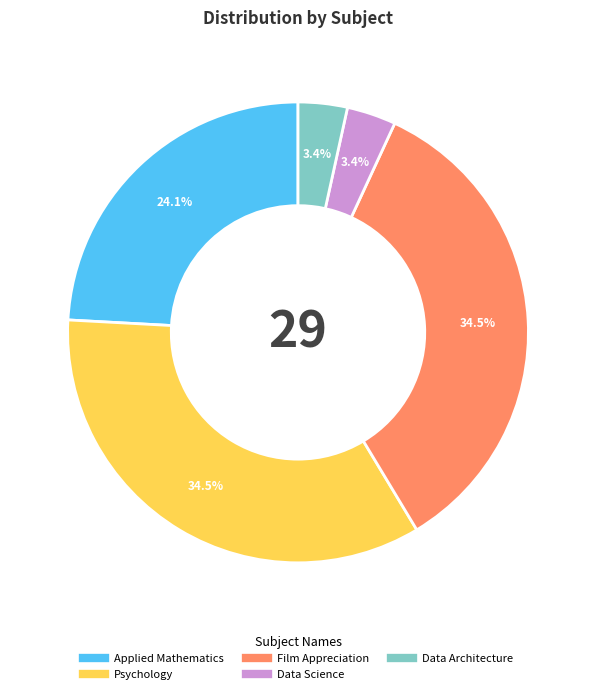

Does Film Appreciation account for over 50% of the chart?

No